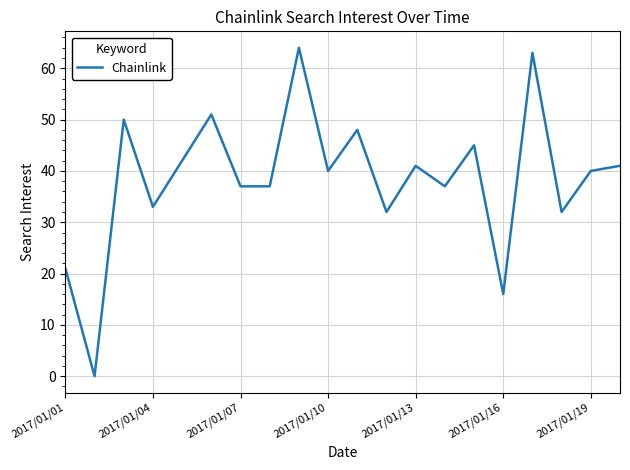

What is the greatest value displayed?

64